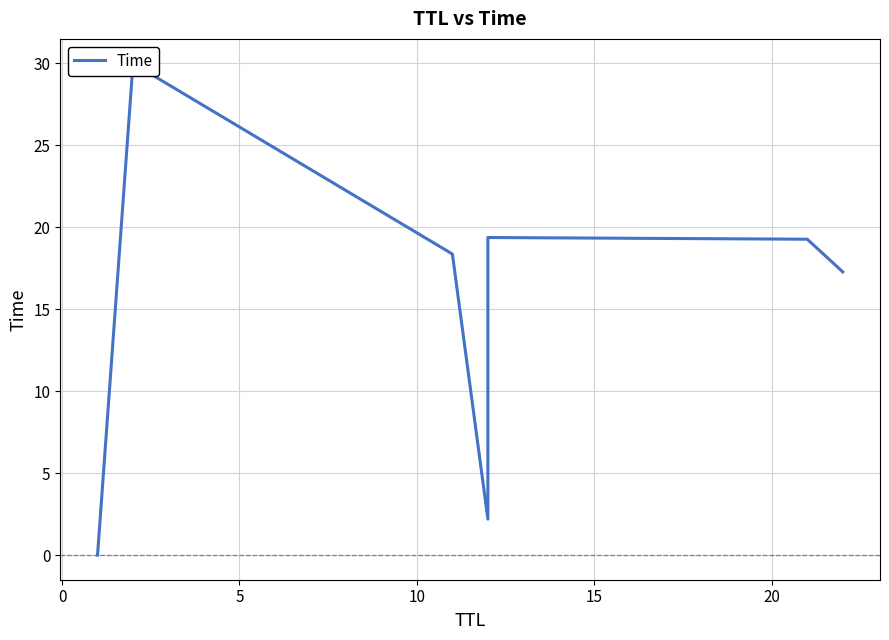

Does the chart have visible grid lines?

Yes